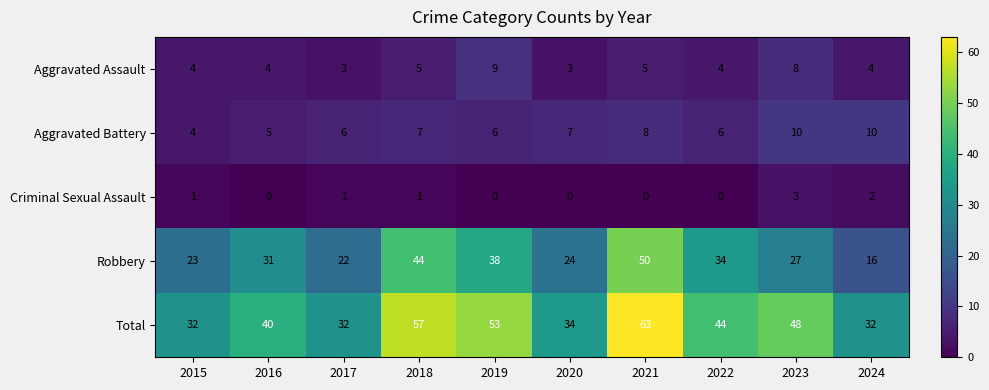

Which series has the widest spread of values?

Robbery